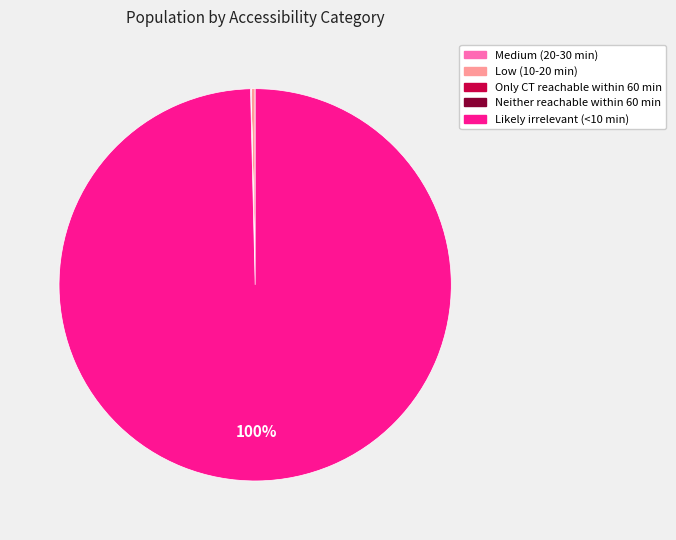

Is there any slice that represents more than half of the pie?

Yes